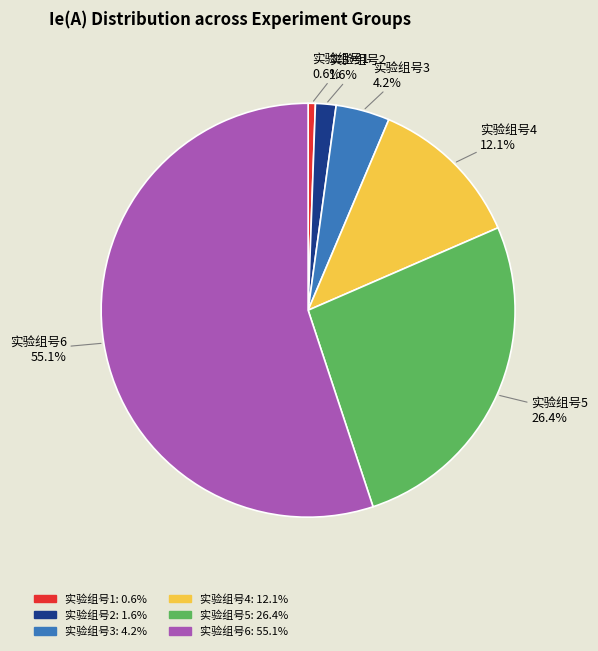

Which slice is the largest?

实验组号6